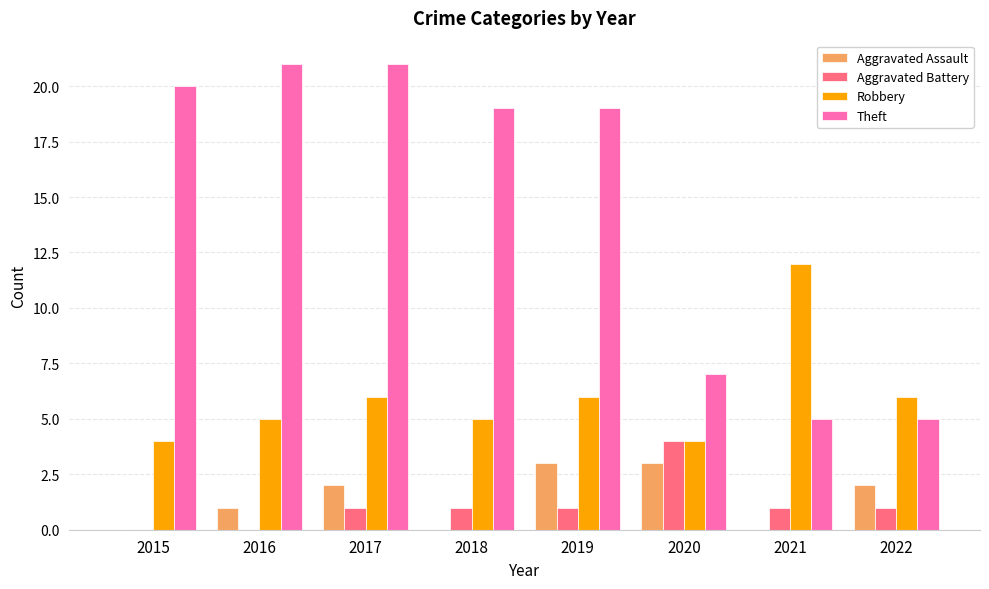

What is the total value across all series at 2015?

24